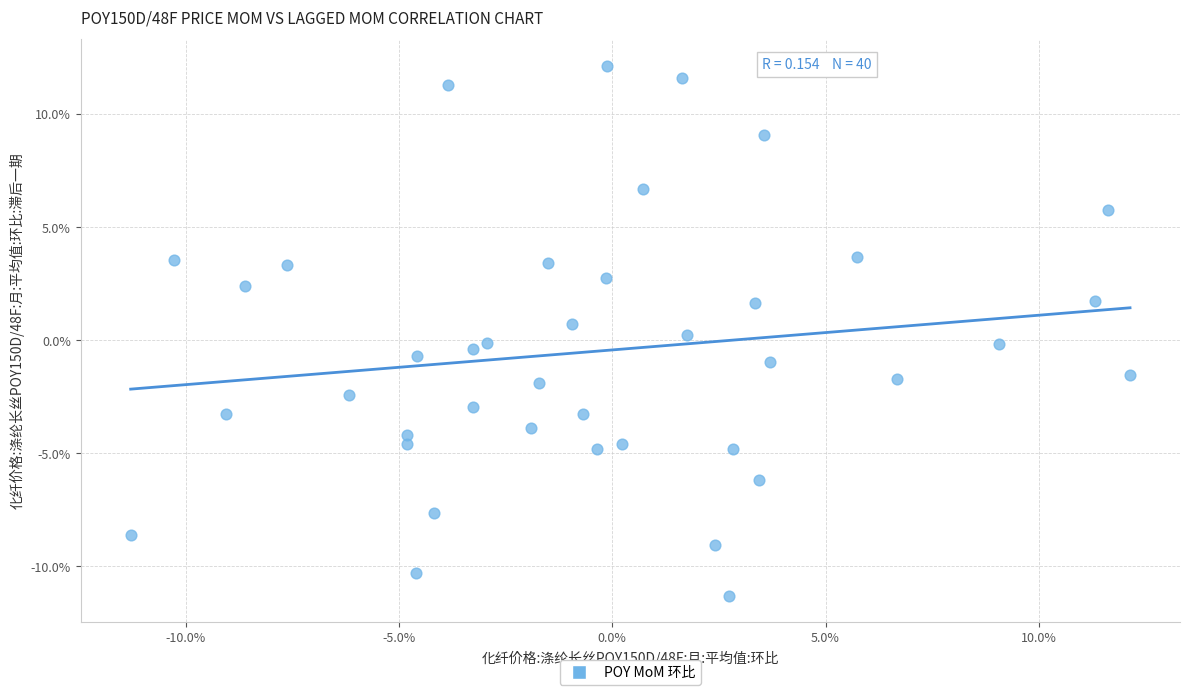

What is the range of X values (max minus min)?

23.4